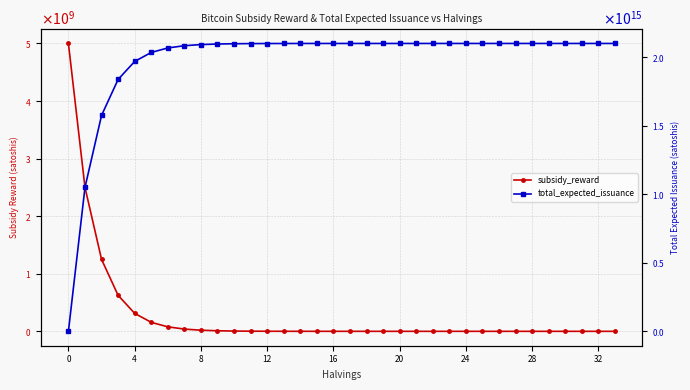

Rank the series at 13 from lowest to highest value.

subsidy_reward, total_expected_issuance